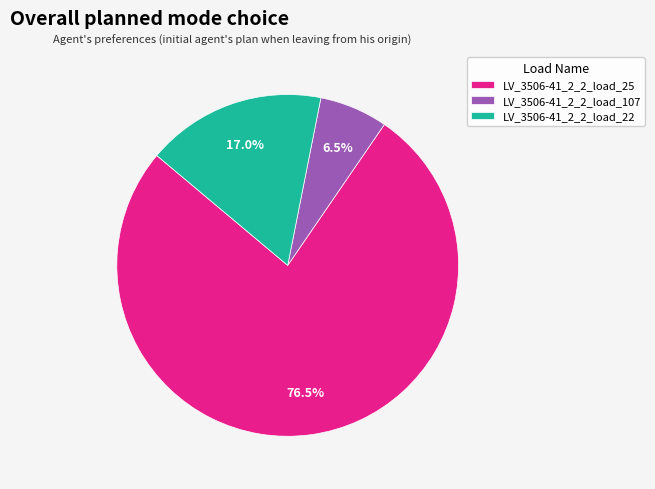

Is it true that LV_3506-41_2_2_load_22 is 24% of the pie?

False